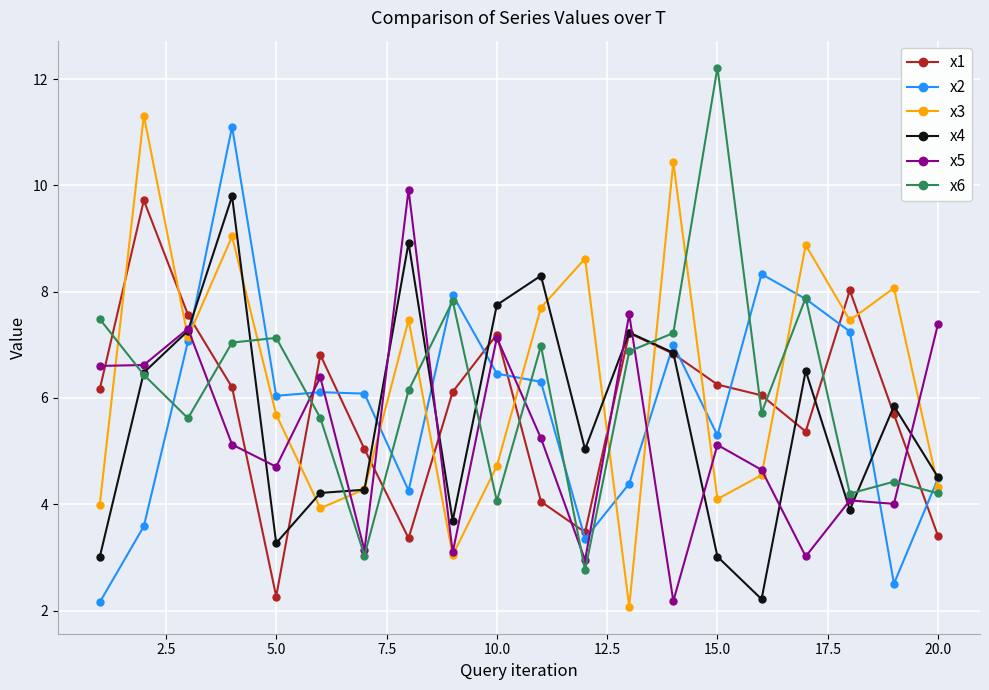

In x5, how many points are lower than both neighbors (excluding endpoints)?

7